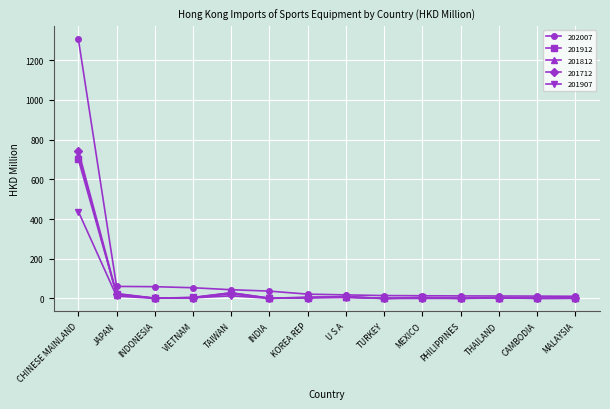

Is this an area chart (filled region under the line)?

No